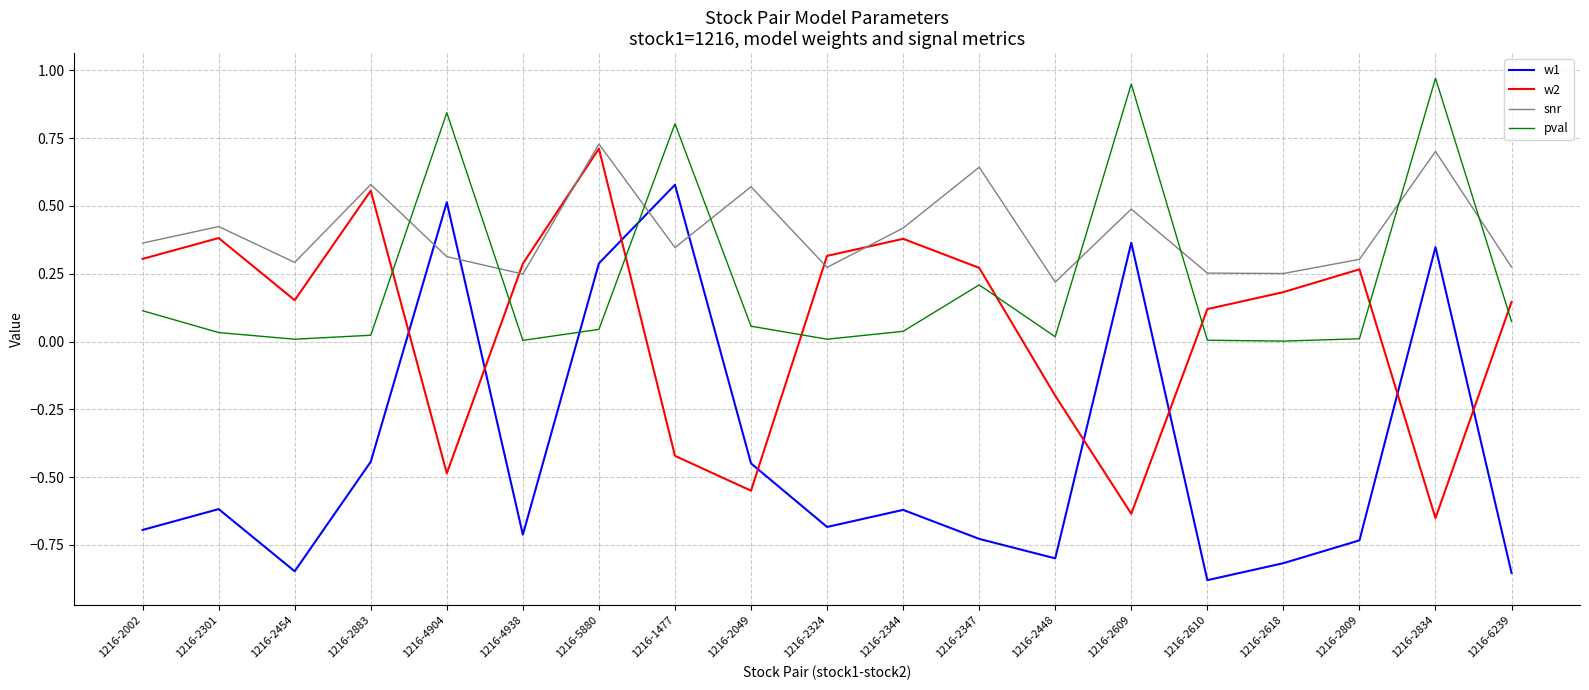

After their last crossing, which series has the higher values: snr or w1?

snr